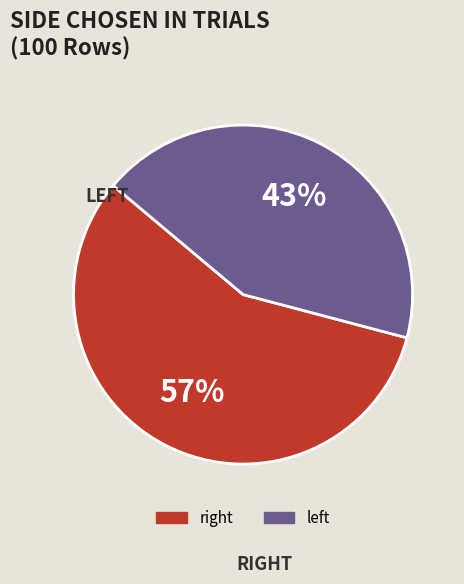

Which category accounts for the majority?

right